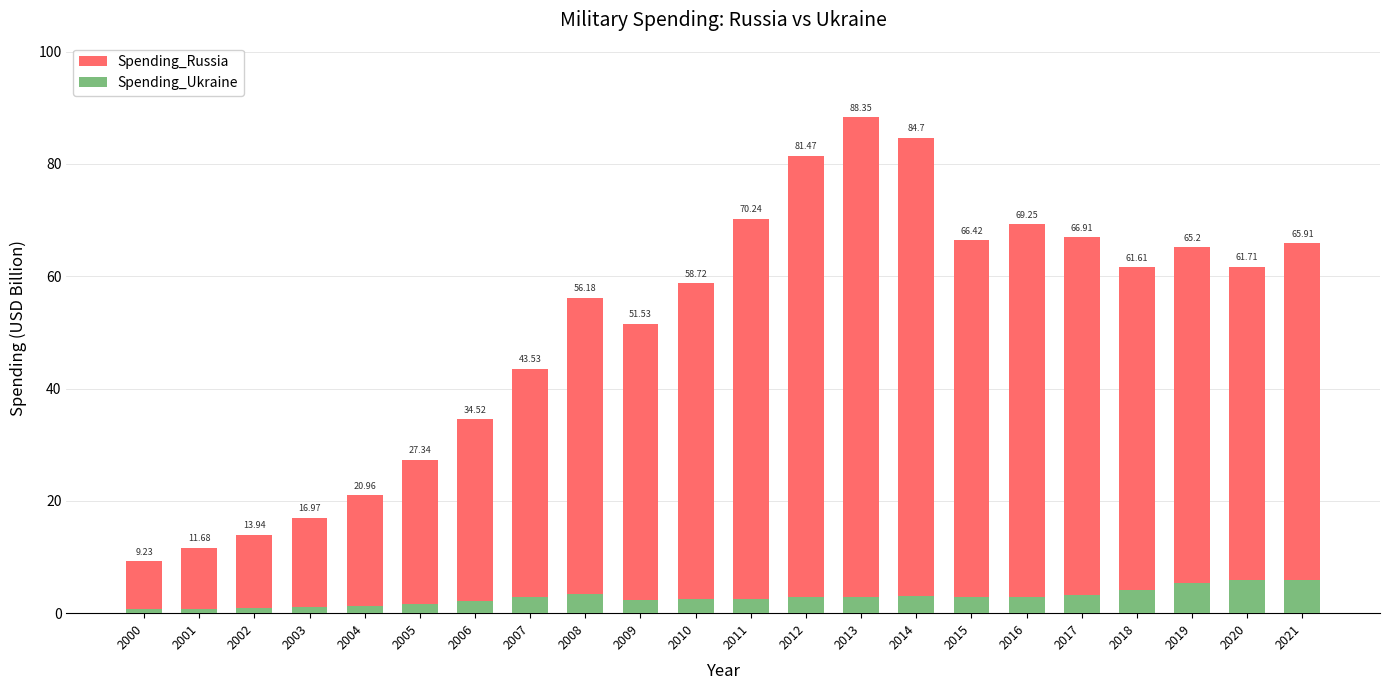

What is the maximum value for Spending_Russia?

88.3